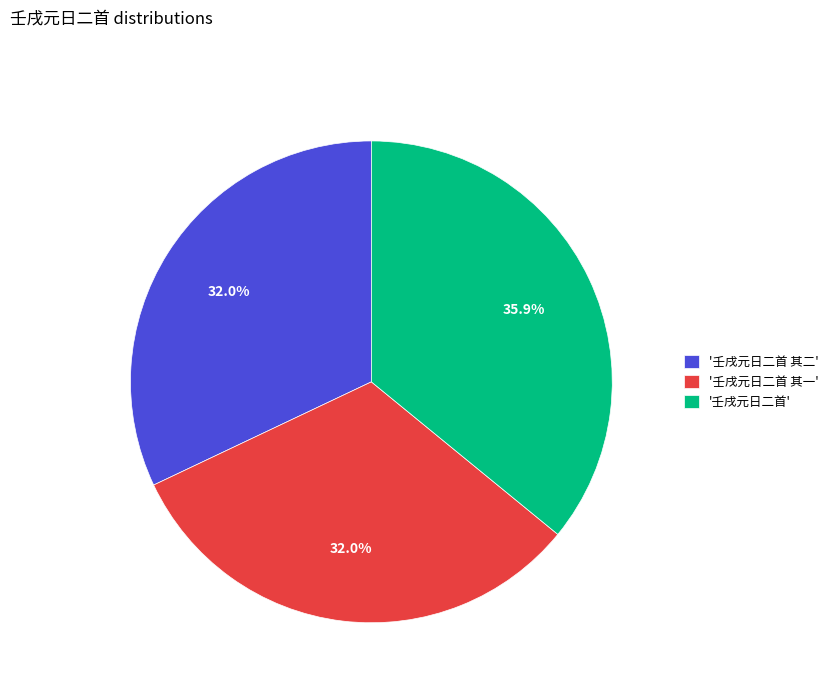

What is the ratio of the value at '壬戌元日二首 其一' to the value at '壬戌元日二首 其二'?

1.0